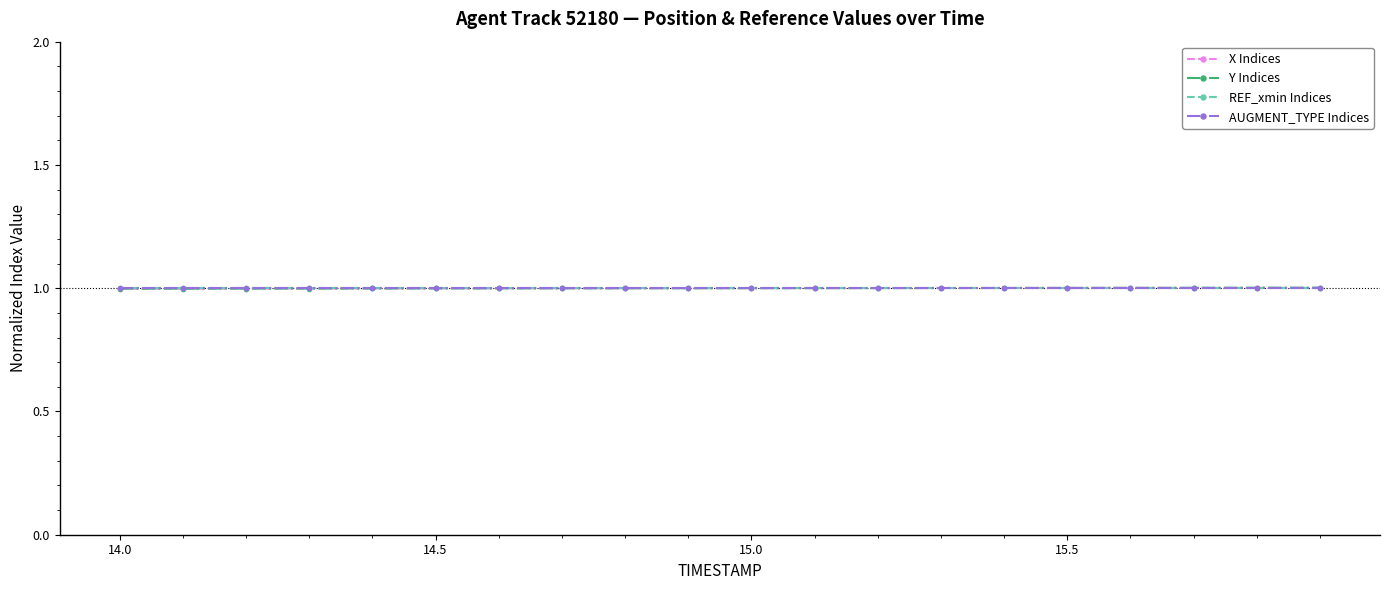

How many lines are shown in the chart?

4